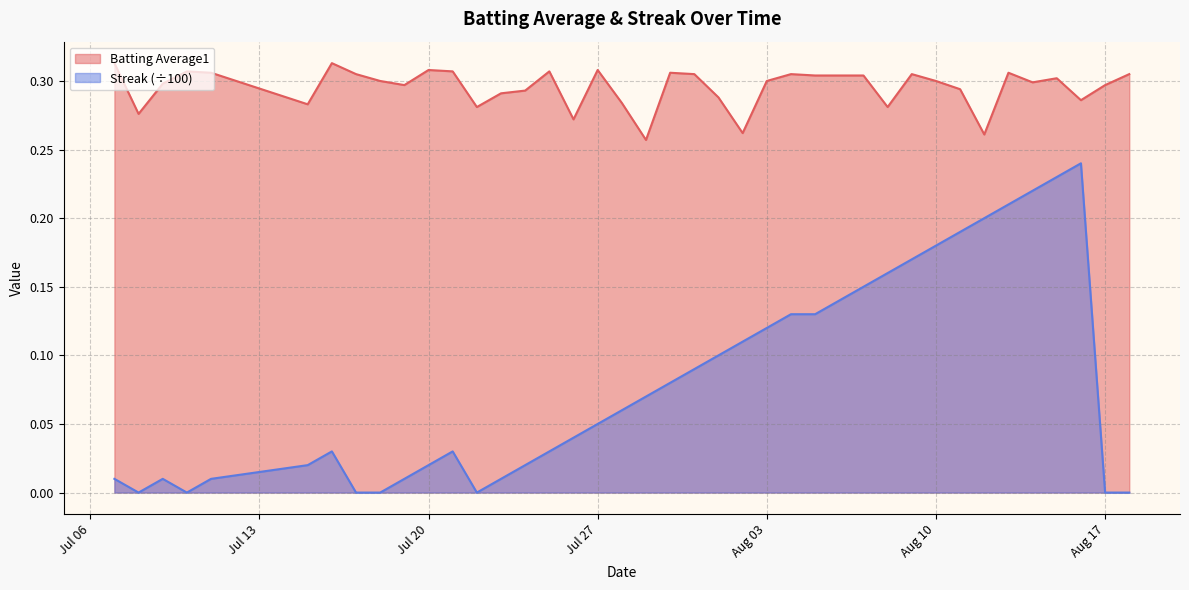

The Batting Average1 series shows 0.5 at Aug 10. True or false?

False